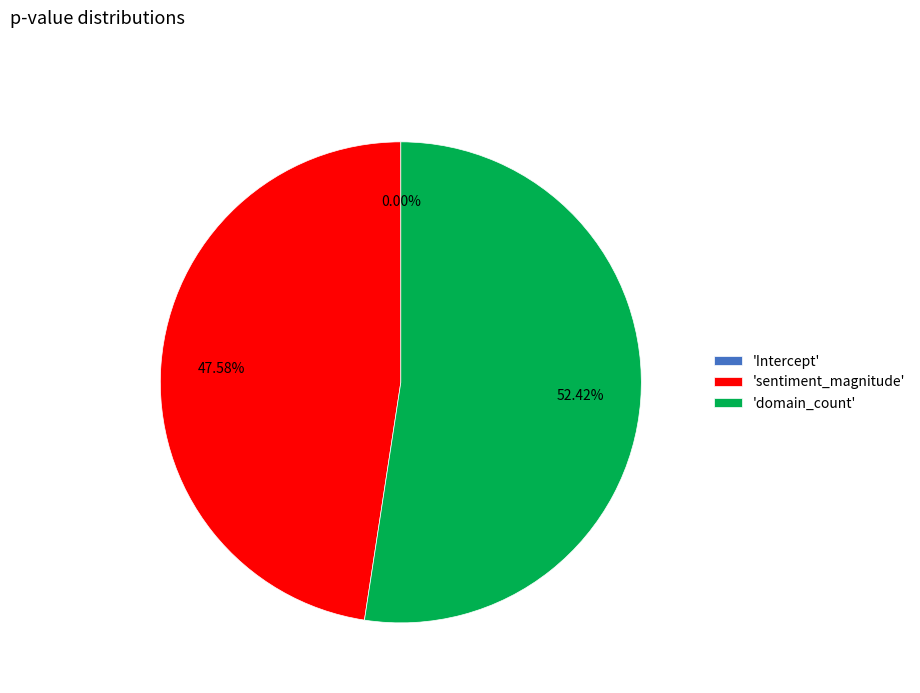

The domain_count slice represents 52% of the pie. True or false?

True